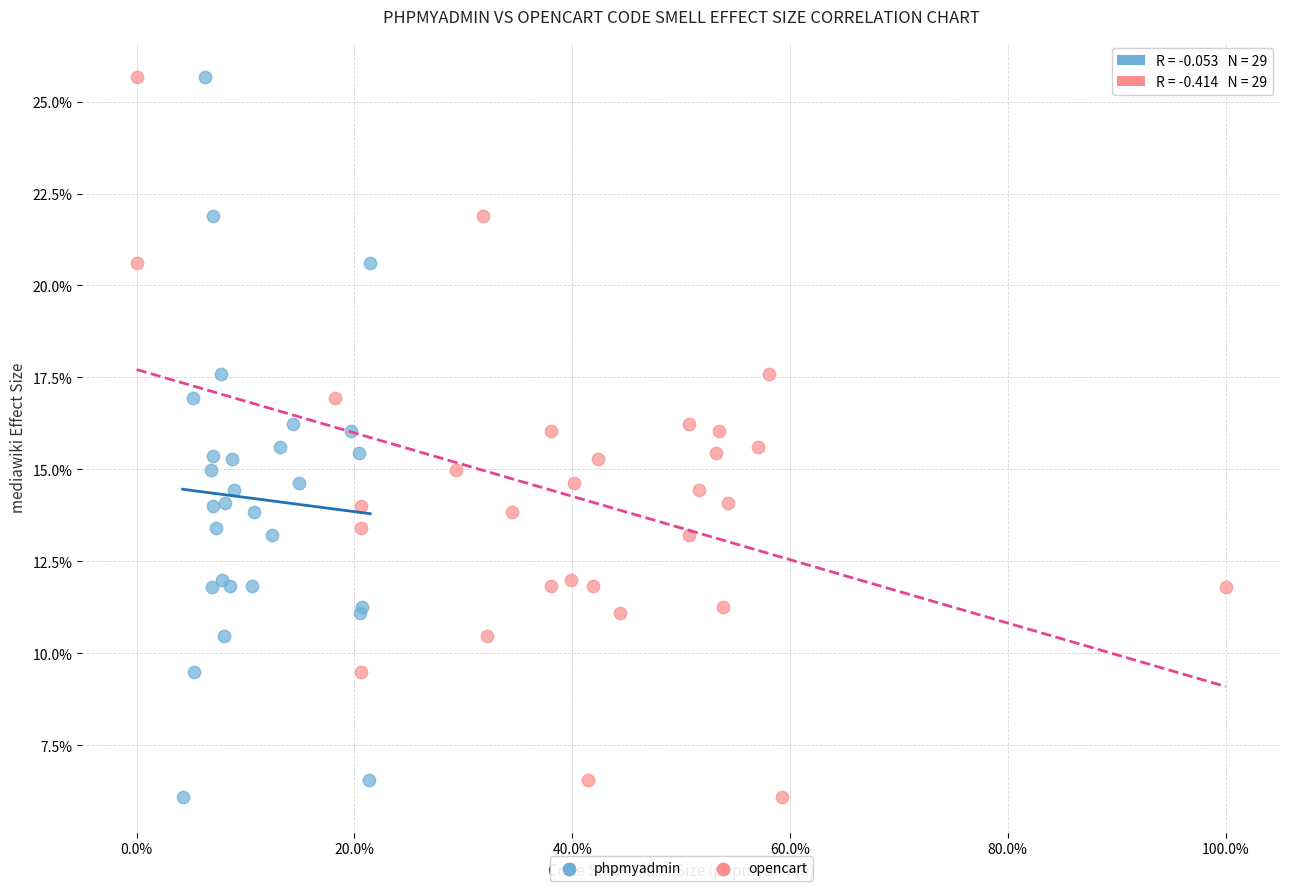

What are all the series names shown in the legend?

phpmyadmin, opencart